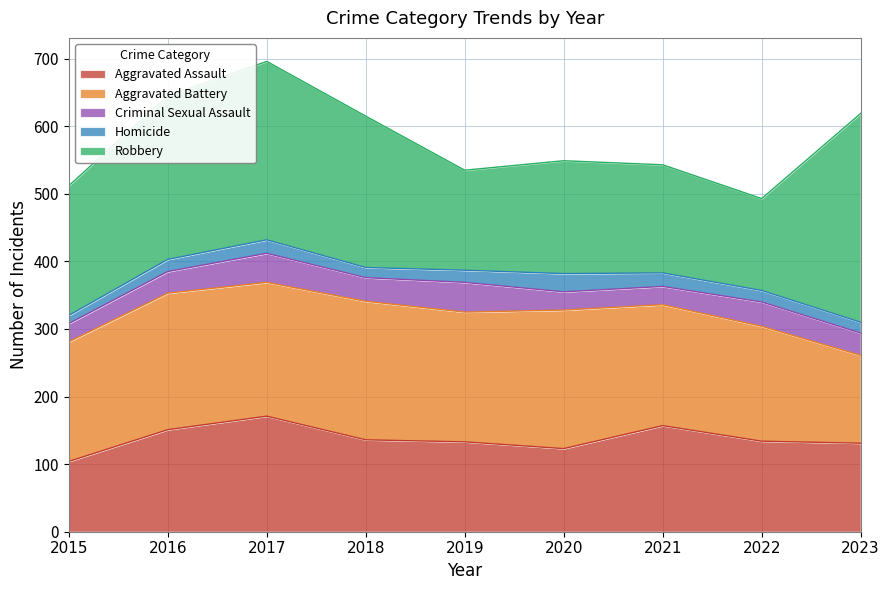

At which label does Homicide reach its peak?

2020